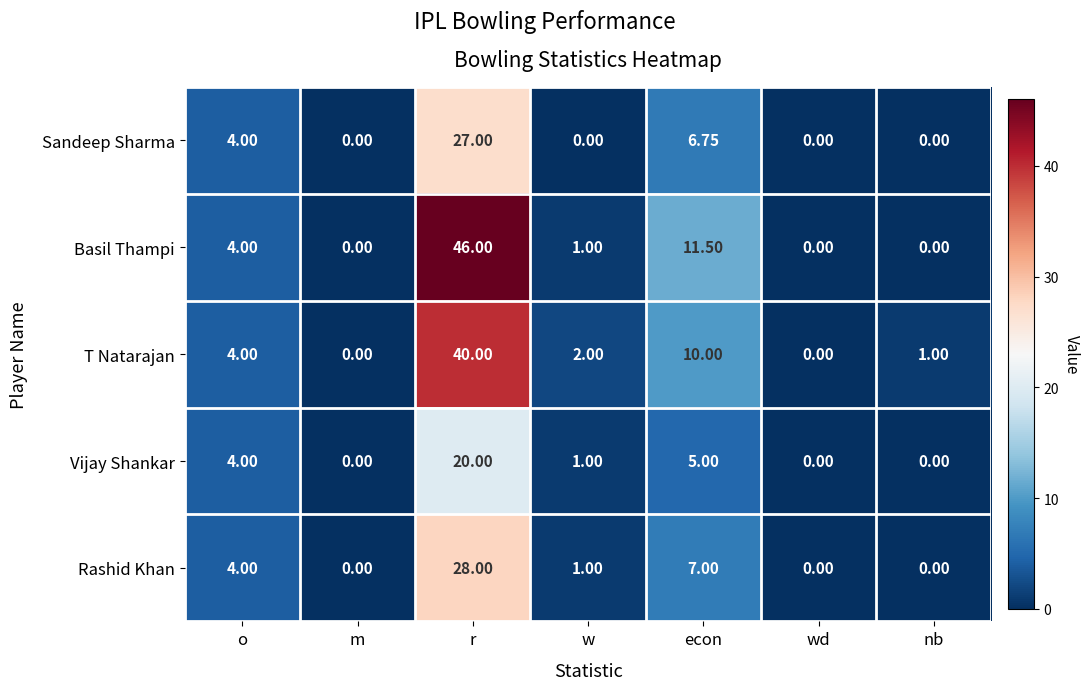

What is the greatest value displayed?

46.0